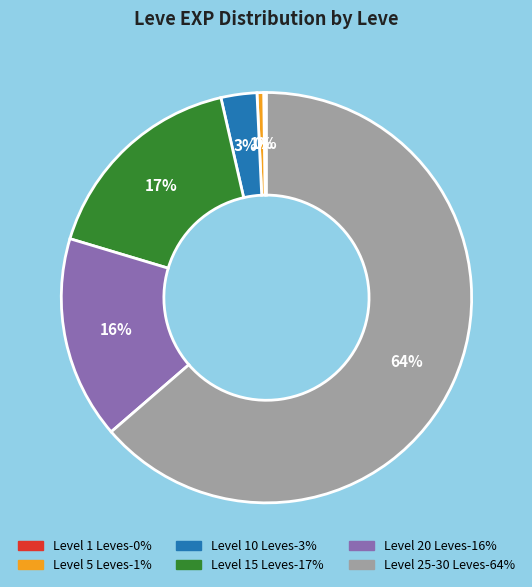

Does any single category account for the majority?

Yes